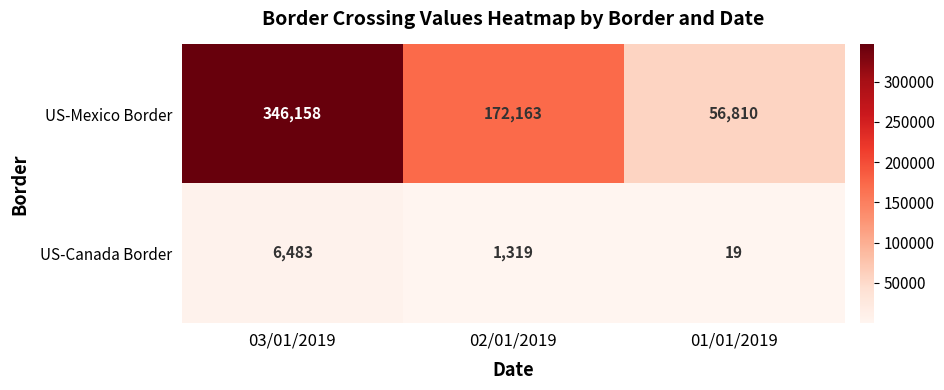

Count the number of categories in the chart.

3